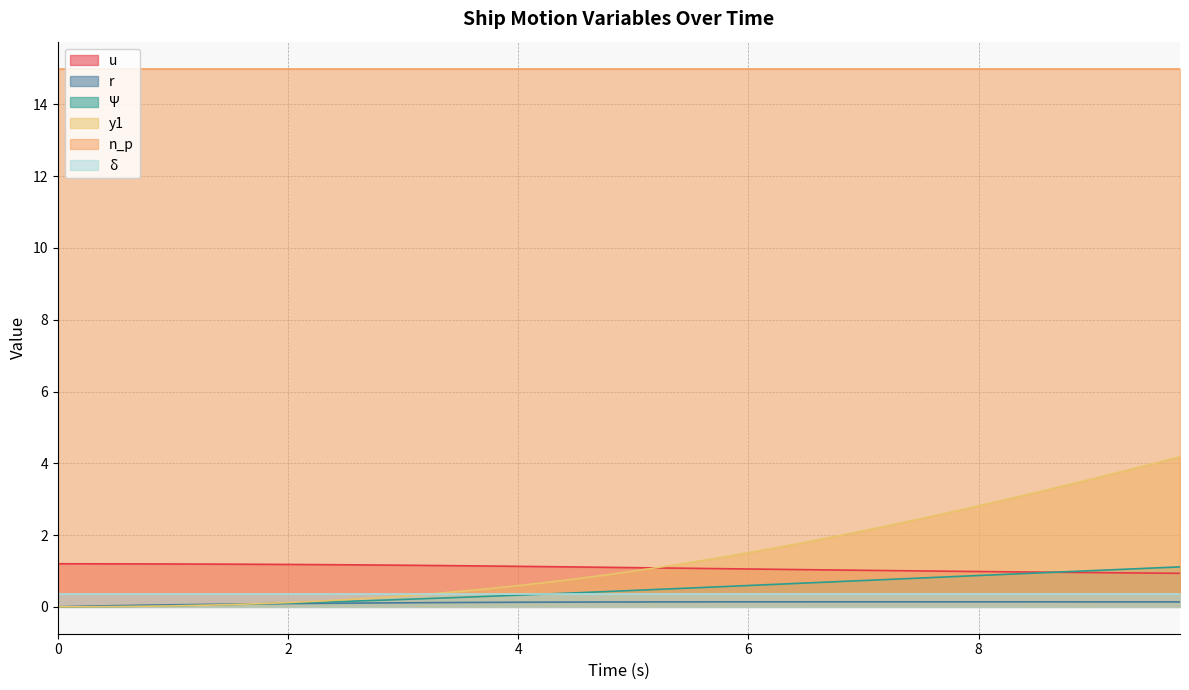

Which series has the largest range (max minus min)?

y1